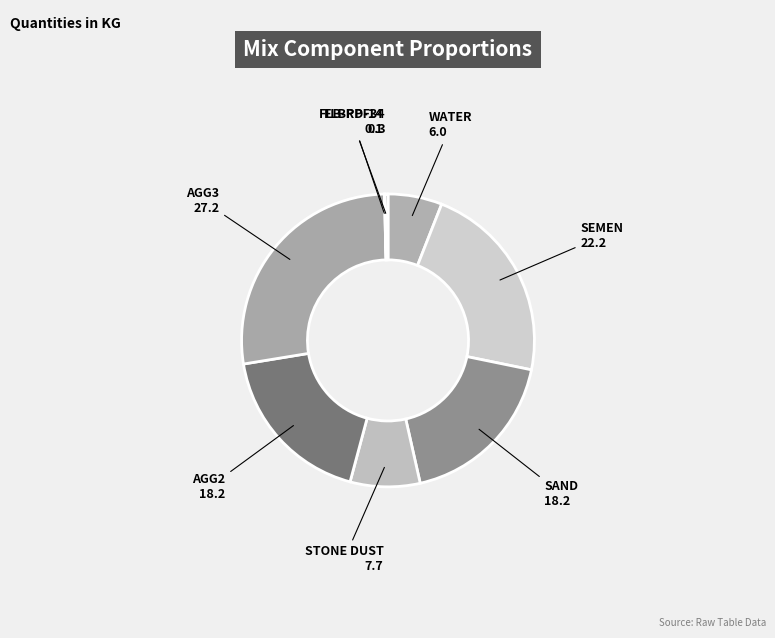

Is there a majority slice in this chart?

No